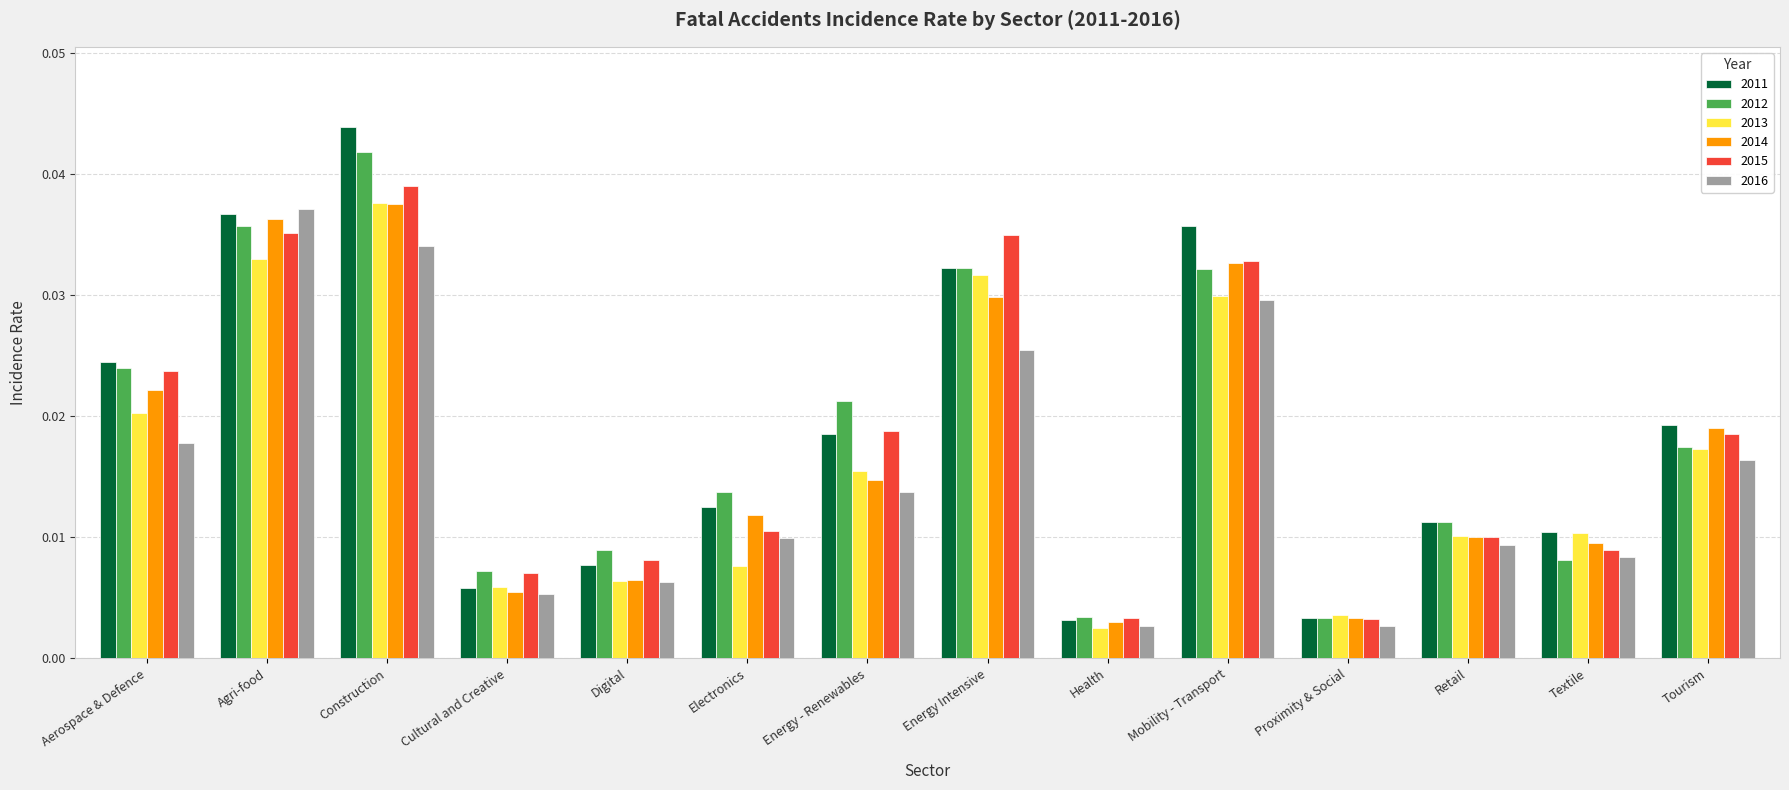

What is the sum of all 2011 values?

0.3